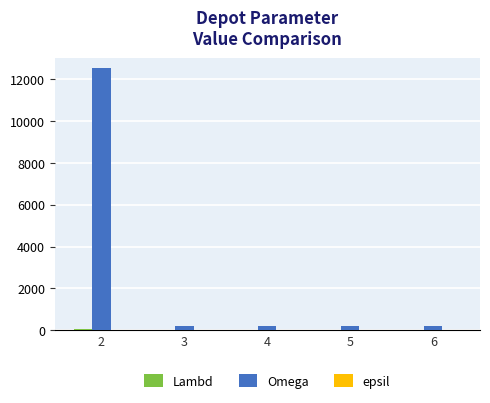

What is the sum of all Omega values?

13300